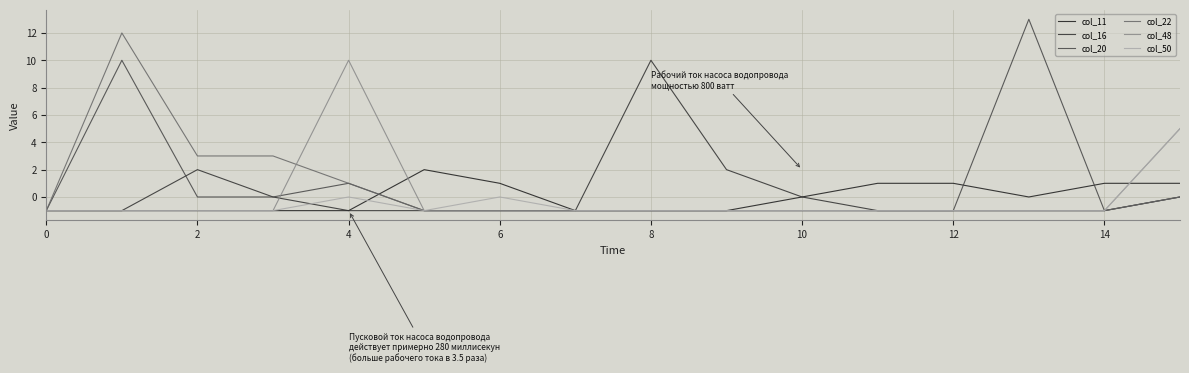

Which category has the highest value in the col_22 series?

2